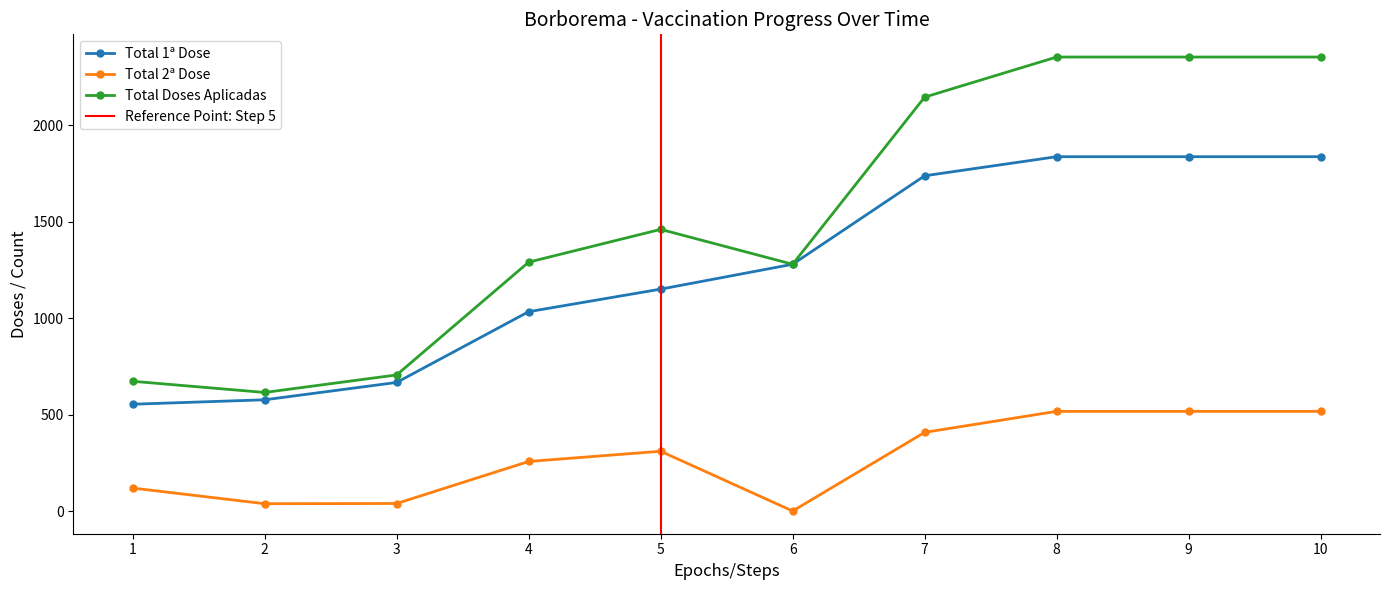

At how many categories does at least one series exceed 1387?

5